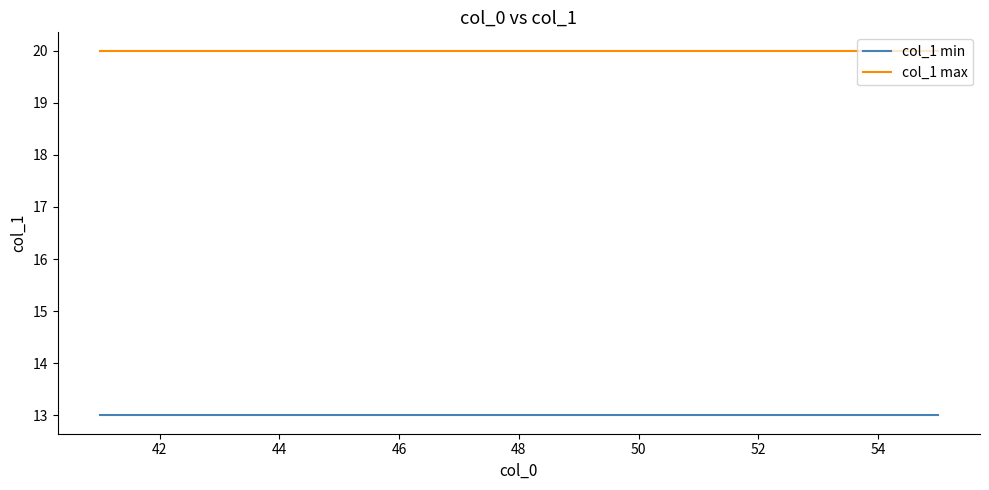

Which series has the largest total across all categories?

col_1 max